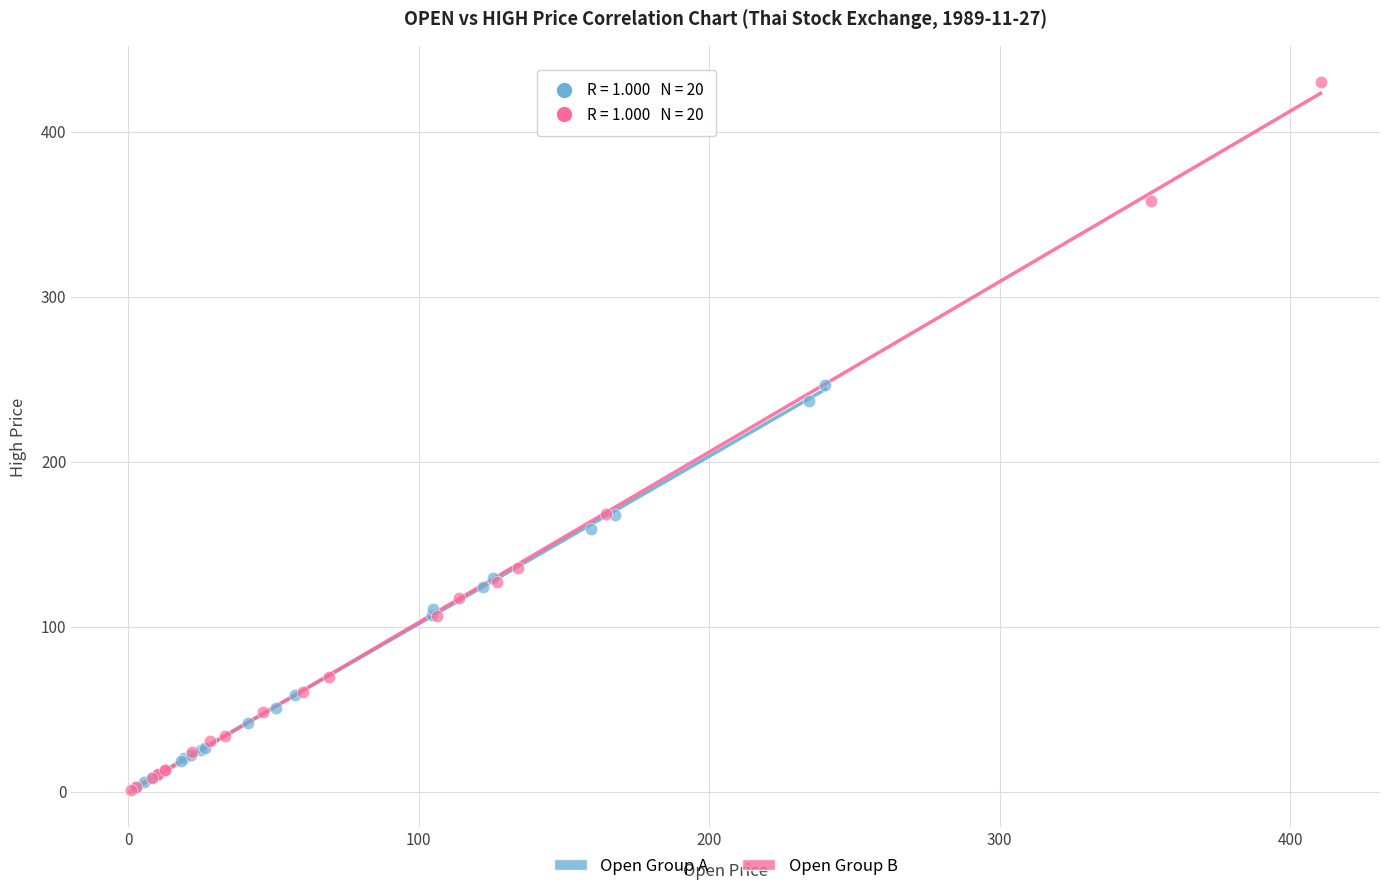

Which series reaches the maximum Y coordinate?

Open Group B